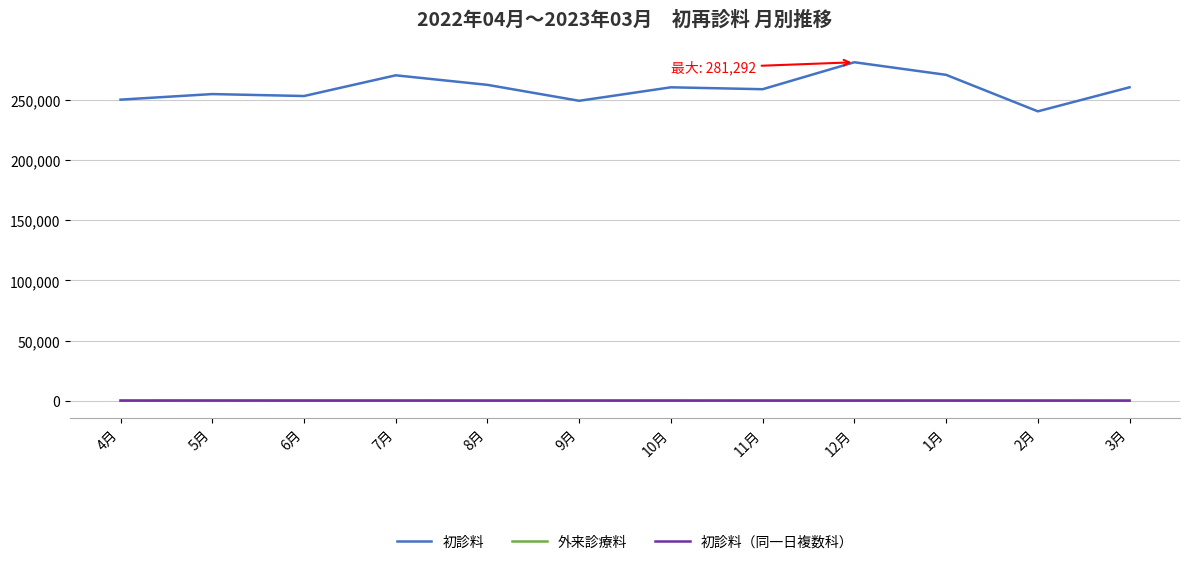

Which series has the largest range (max minus min)?

初診料